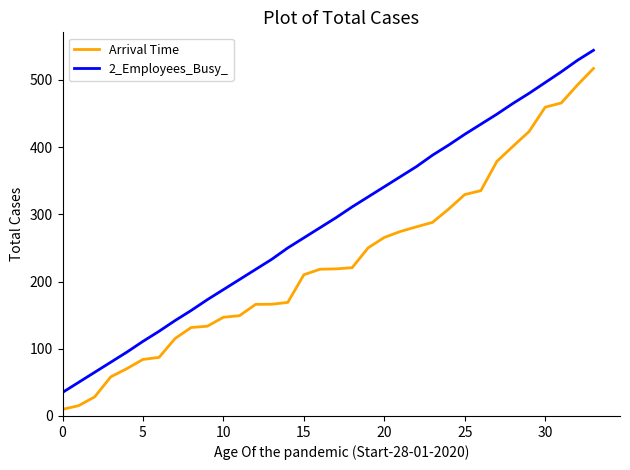

What is the maximum value shown in the chart?

544.0